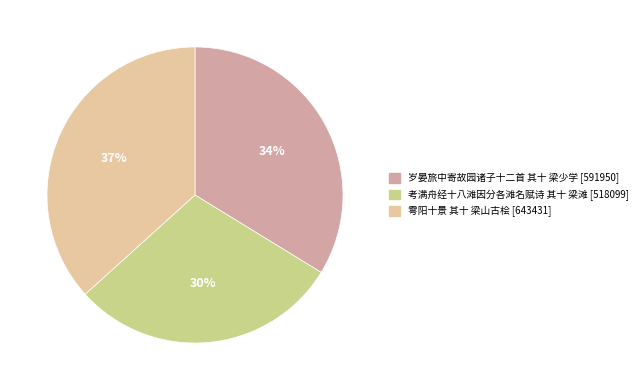

Do 岁晏旅中寄故园诸子十二首 其十 梁少学 and 考满舟经十八滩因分各滩名赋诗 其十 梁滩 together represent more than half of the pie?

Yes